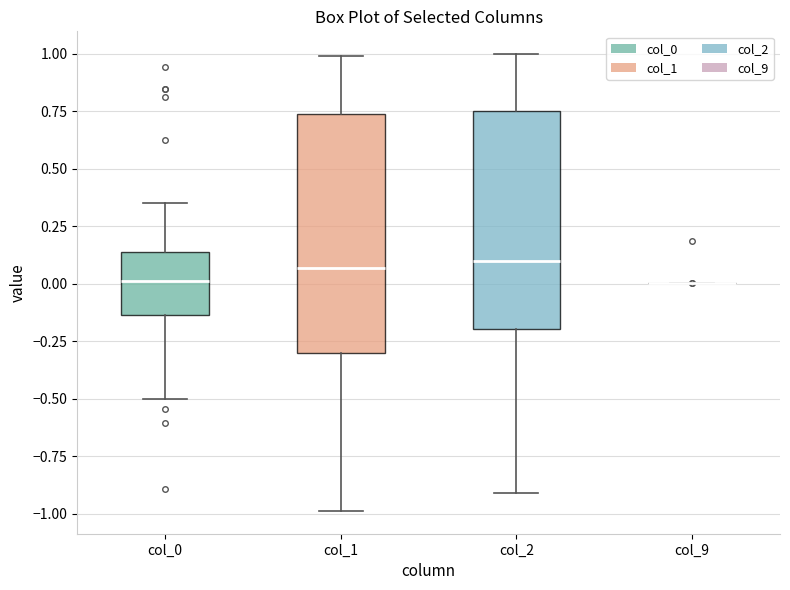

Reading left to right, transcribe this box plot: for each box, give where its median line is, the range the box spans, and where its two whiskers end, as read against the y-axis. The values are not printed on the chart, so give them approximately, as read against the axis.

col_0: median 0.00, box -0.15 to 0.15, whiskers -0.50 to 0.35
col_1: median 0.05, box -0.30 to 0.75, whiskers -1.00 to 1.00
col_2: median 0.10, box -0.20 to 0.75, whiskers -0.90 to 1.00
col_9: box collapsed to a line at 0.00, whiskers 0.00 to 0.00